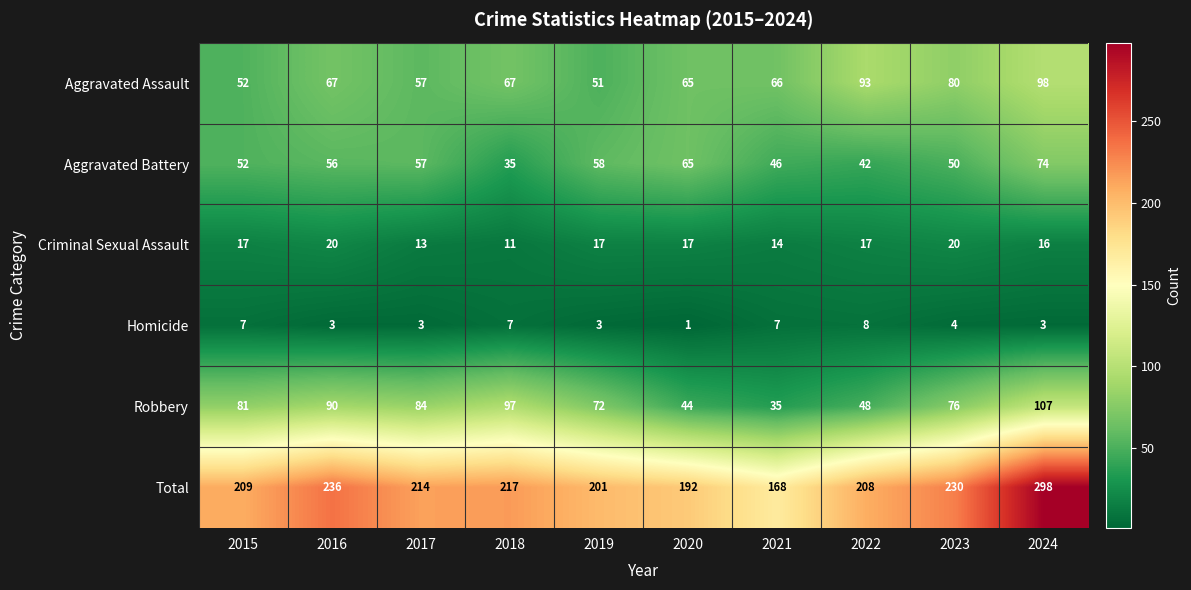

Which series has the largest total across all categories?

Total